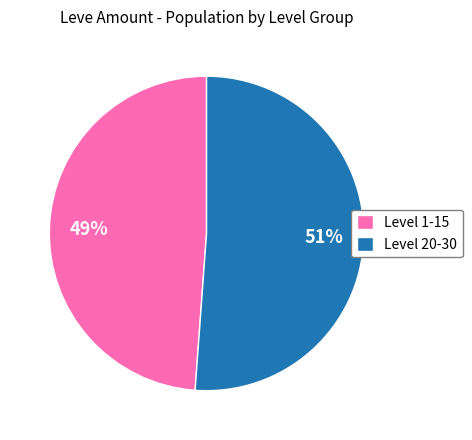

True or false: Level 20-30 accounts for 51% of the total.

True